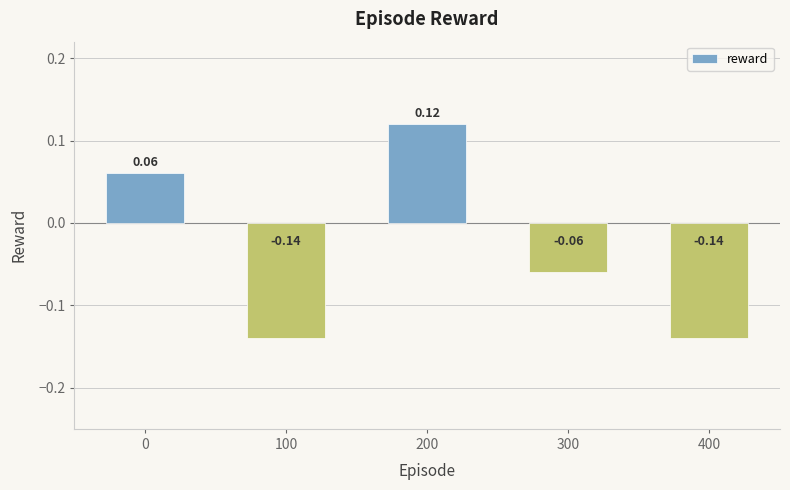

Between 200 and 400, which is larger?

200